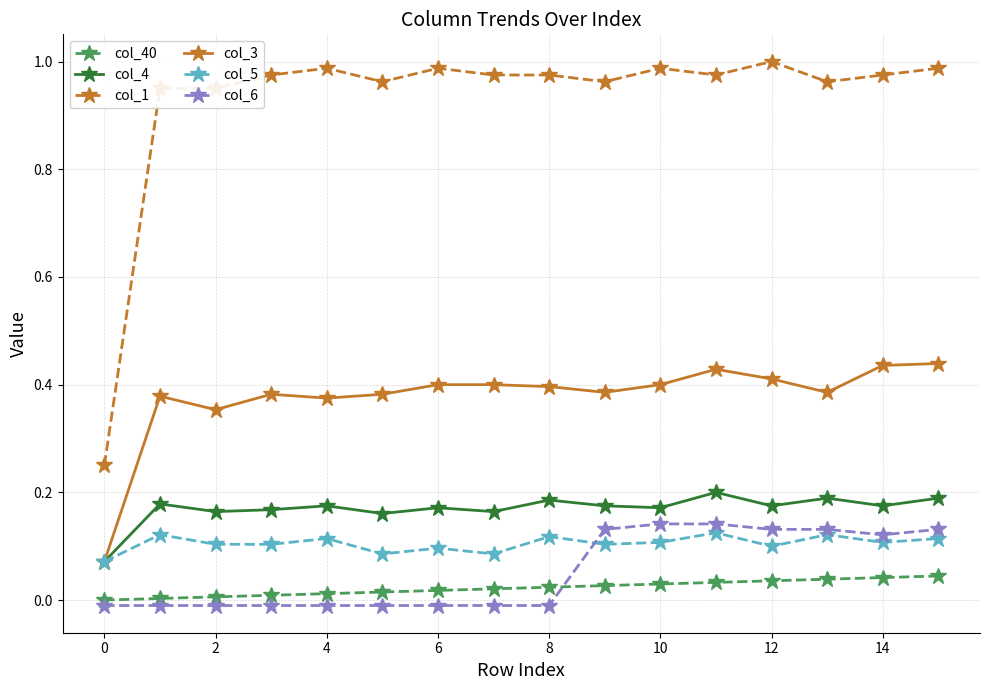

Which series has the largest total across all categories?

col_1